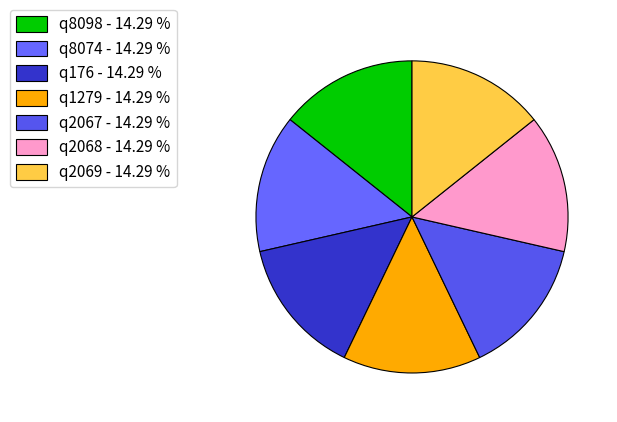

To the nearest percent, what is the average slice percentage?

14%